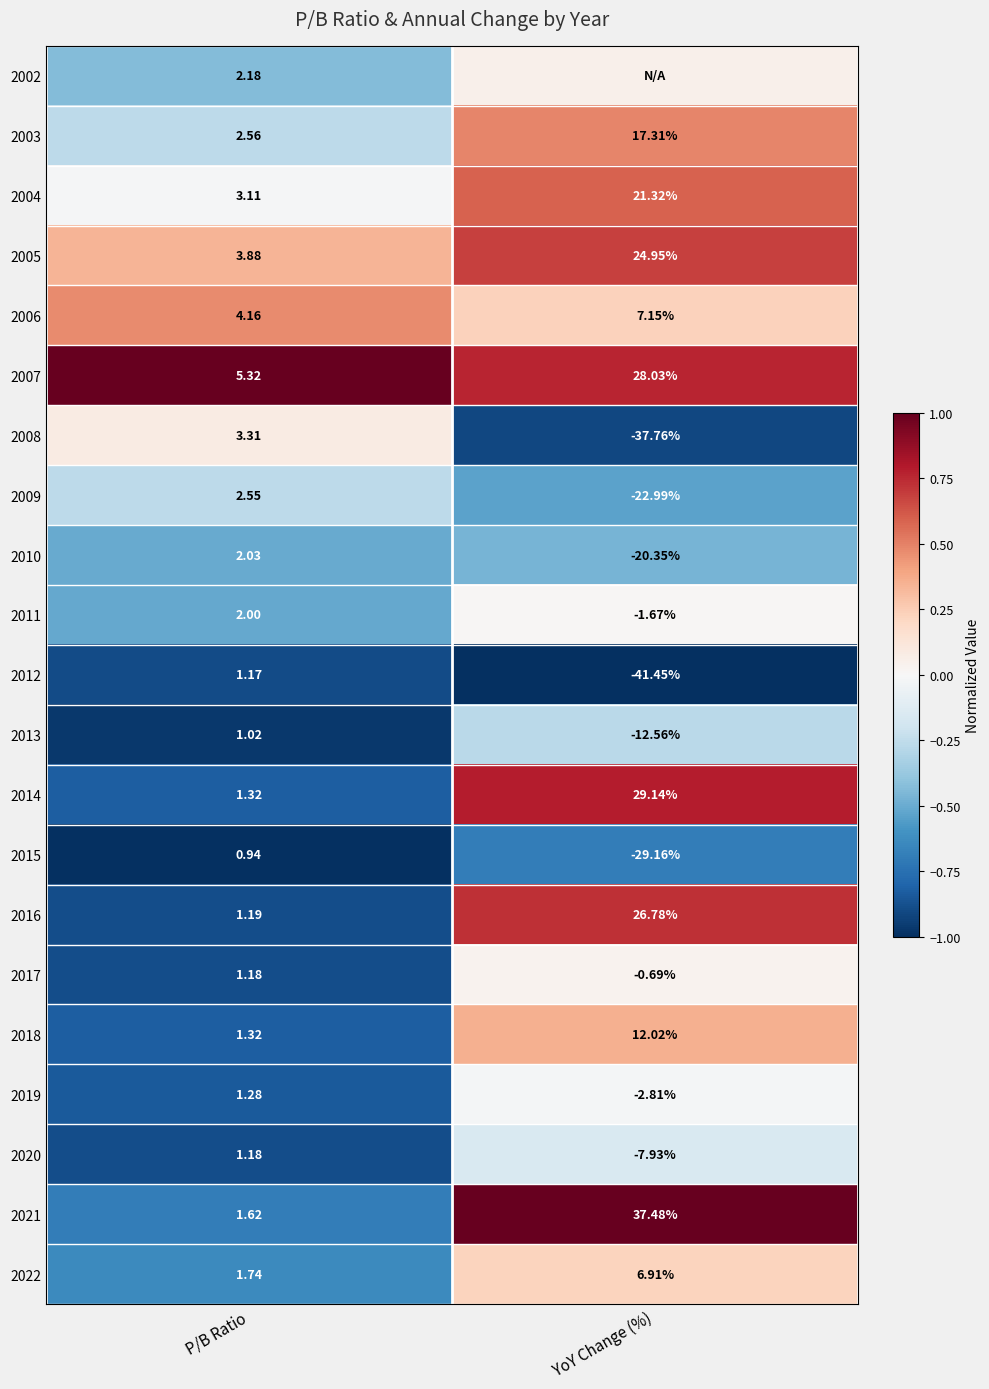

Is the value of 2018 at P/B Ratio greater than the value of 2021 at YoY Change (%)?

No